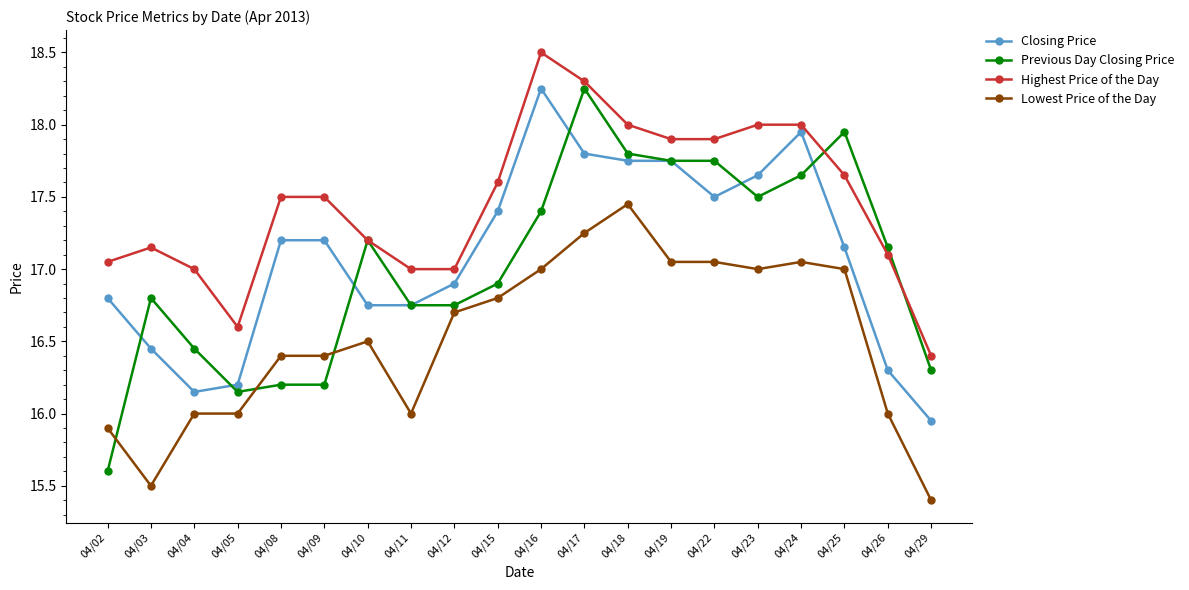

At how many categories does at least one series exceed 16?

20